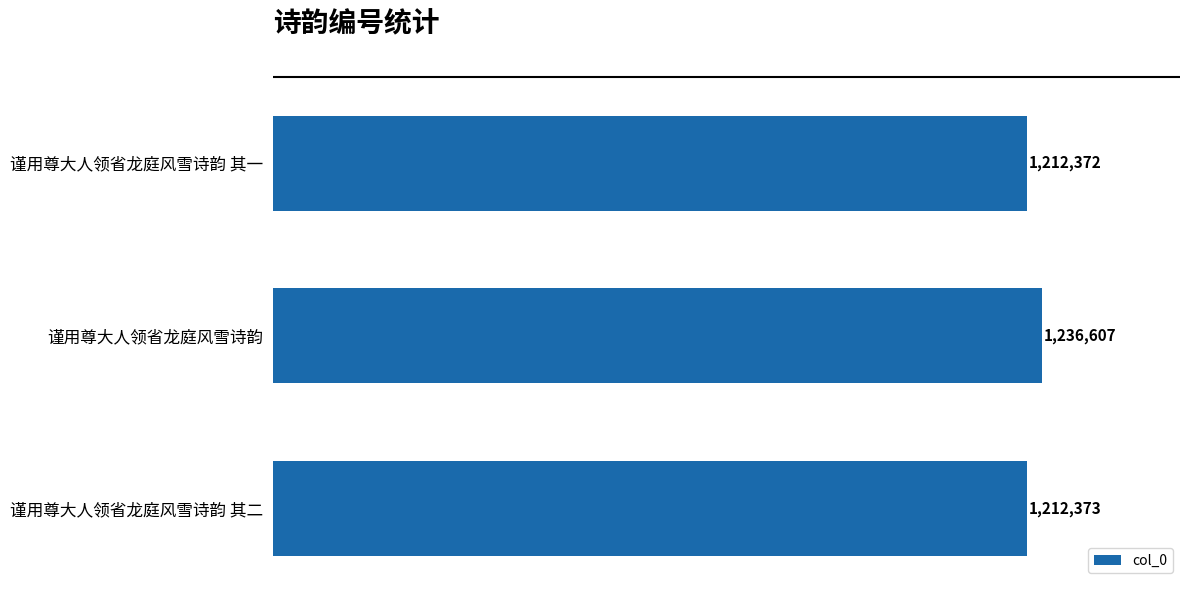

Does the chart contain any negative values?

No